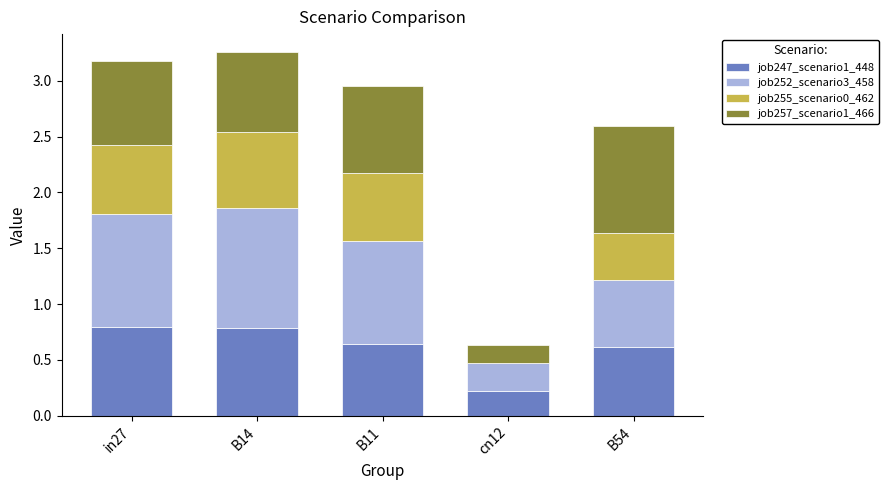

What is the total value across all series at in27?

3.2